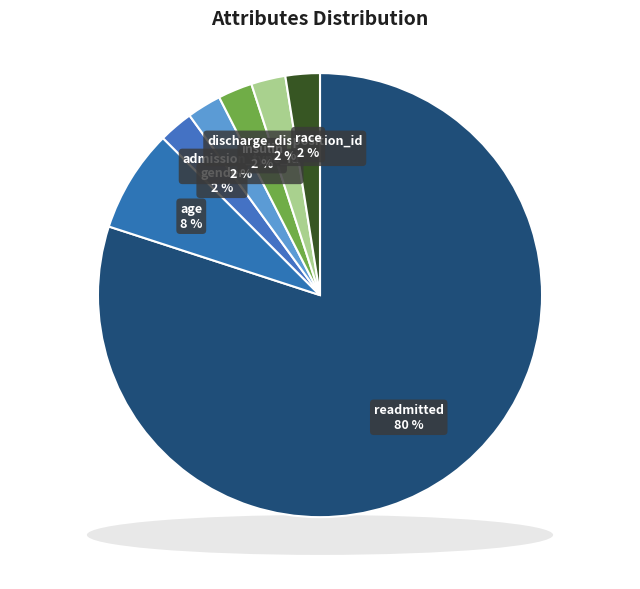

What percentage is the insulin slice, to the nearest percent?

2%